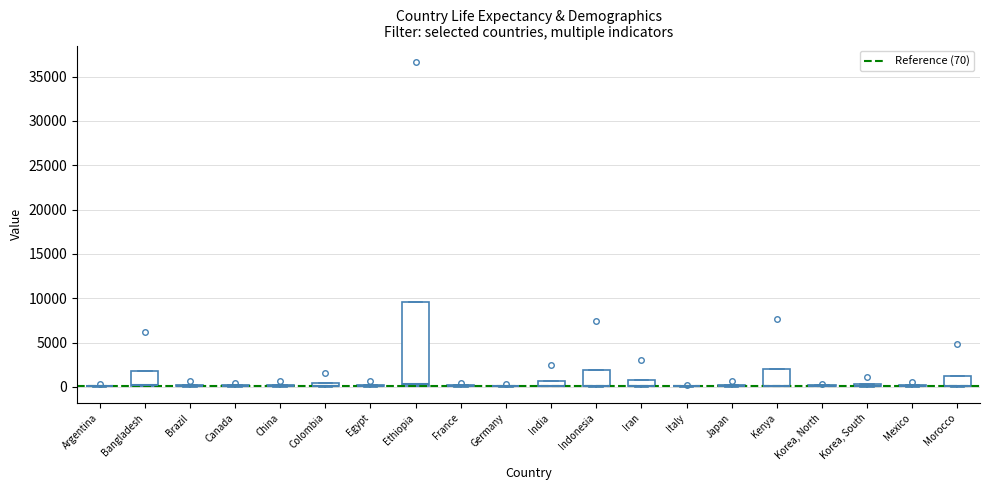

At how many categories does at least one series exceed 17977?

1